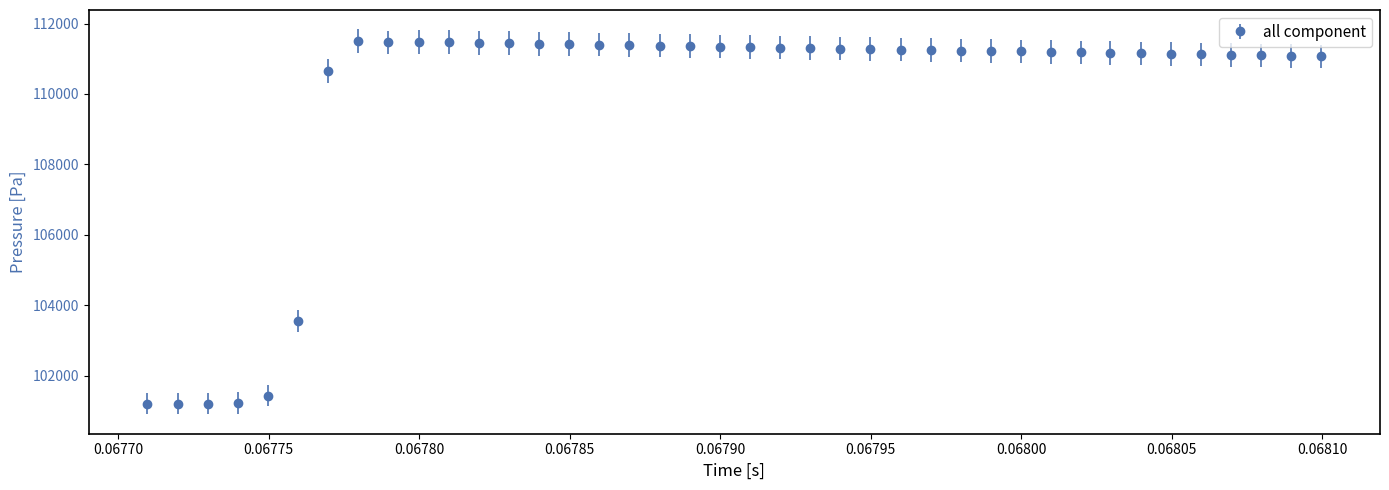

What is the average value?

109824.8